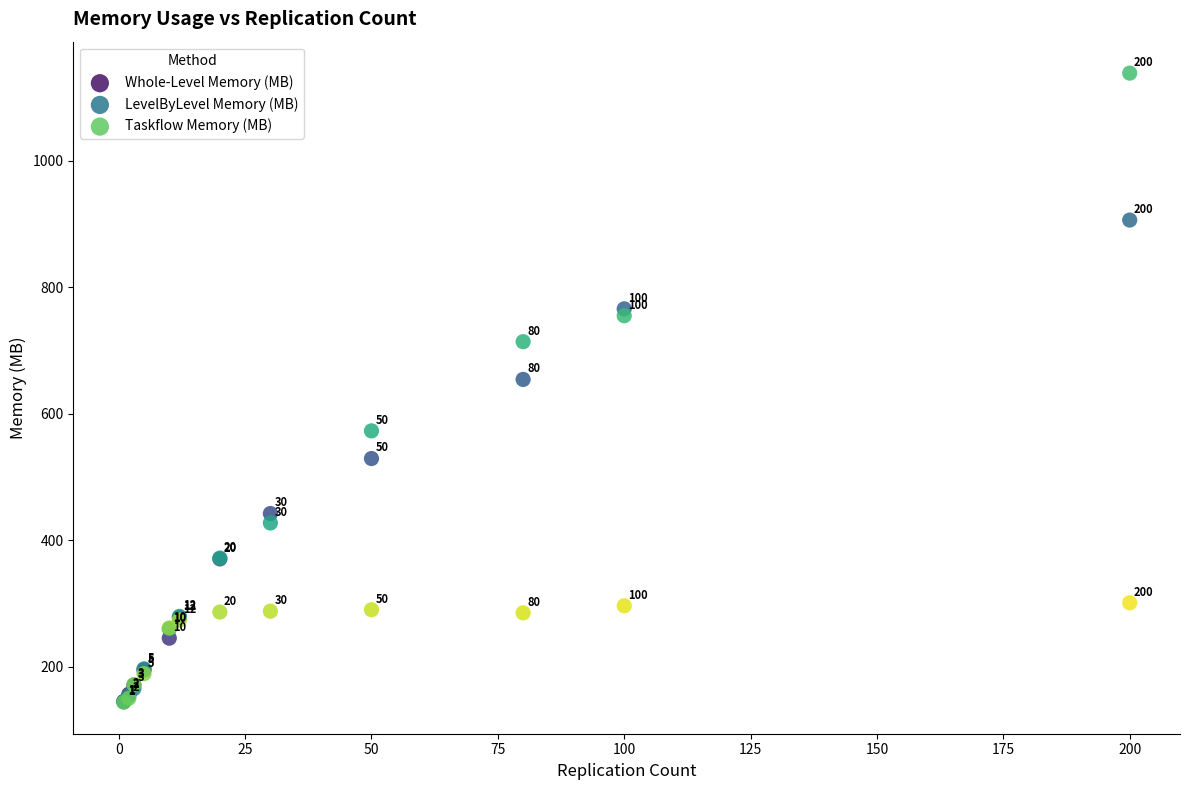

In the LevelByLevel Memory (MB) series, what Y value is closest to 641?

572.7